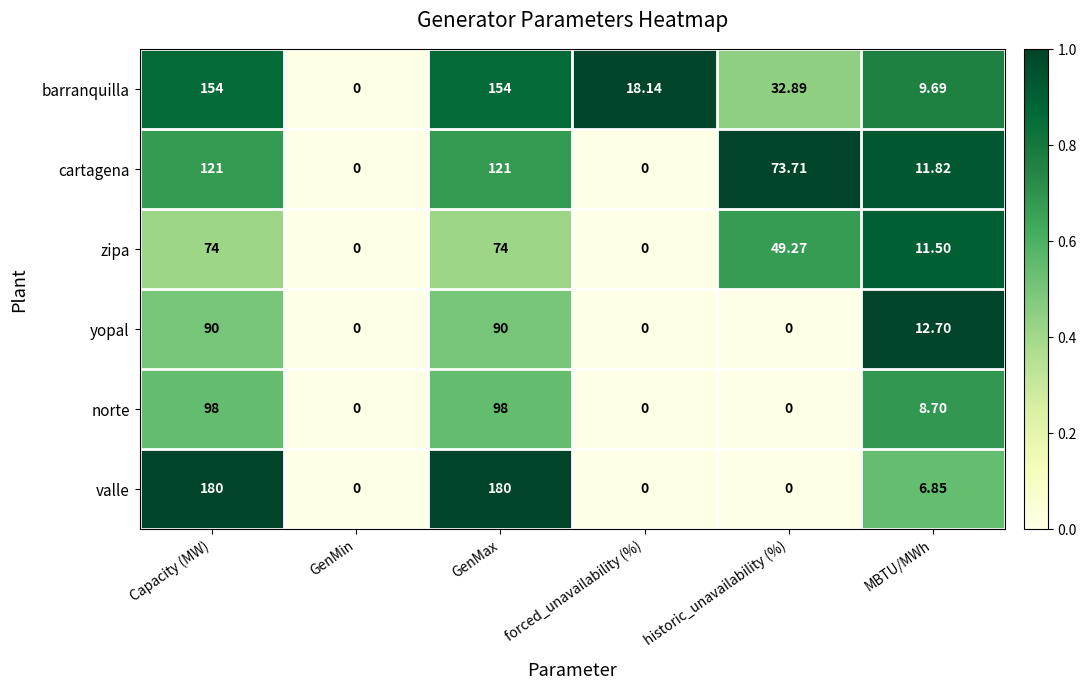

At which label does valle first exceed 6?

Capacity (MW)